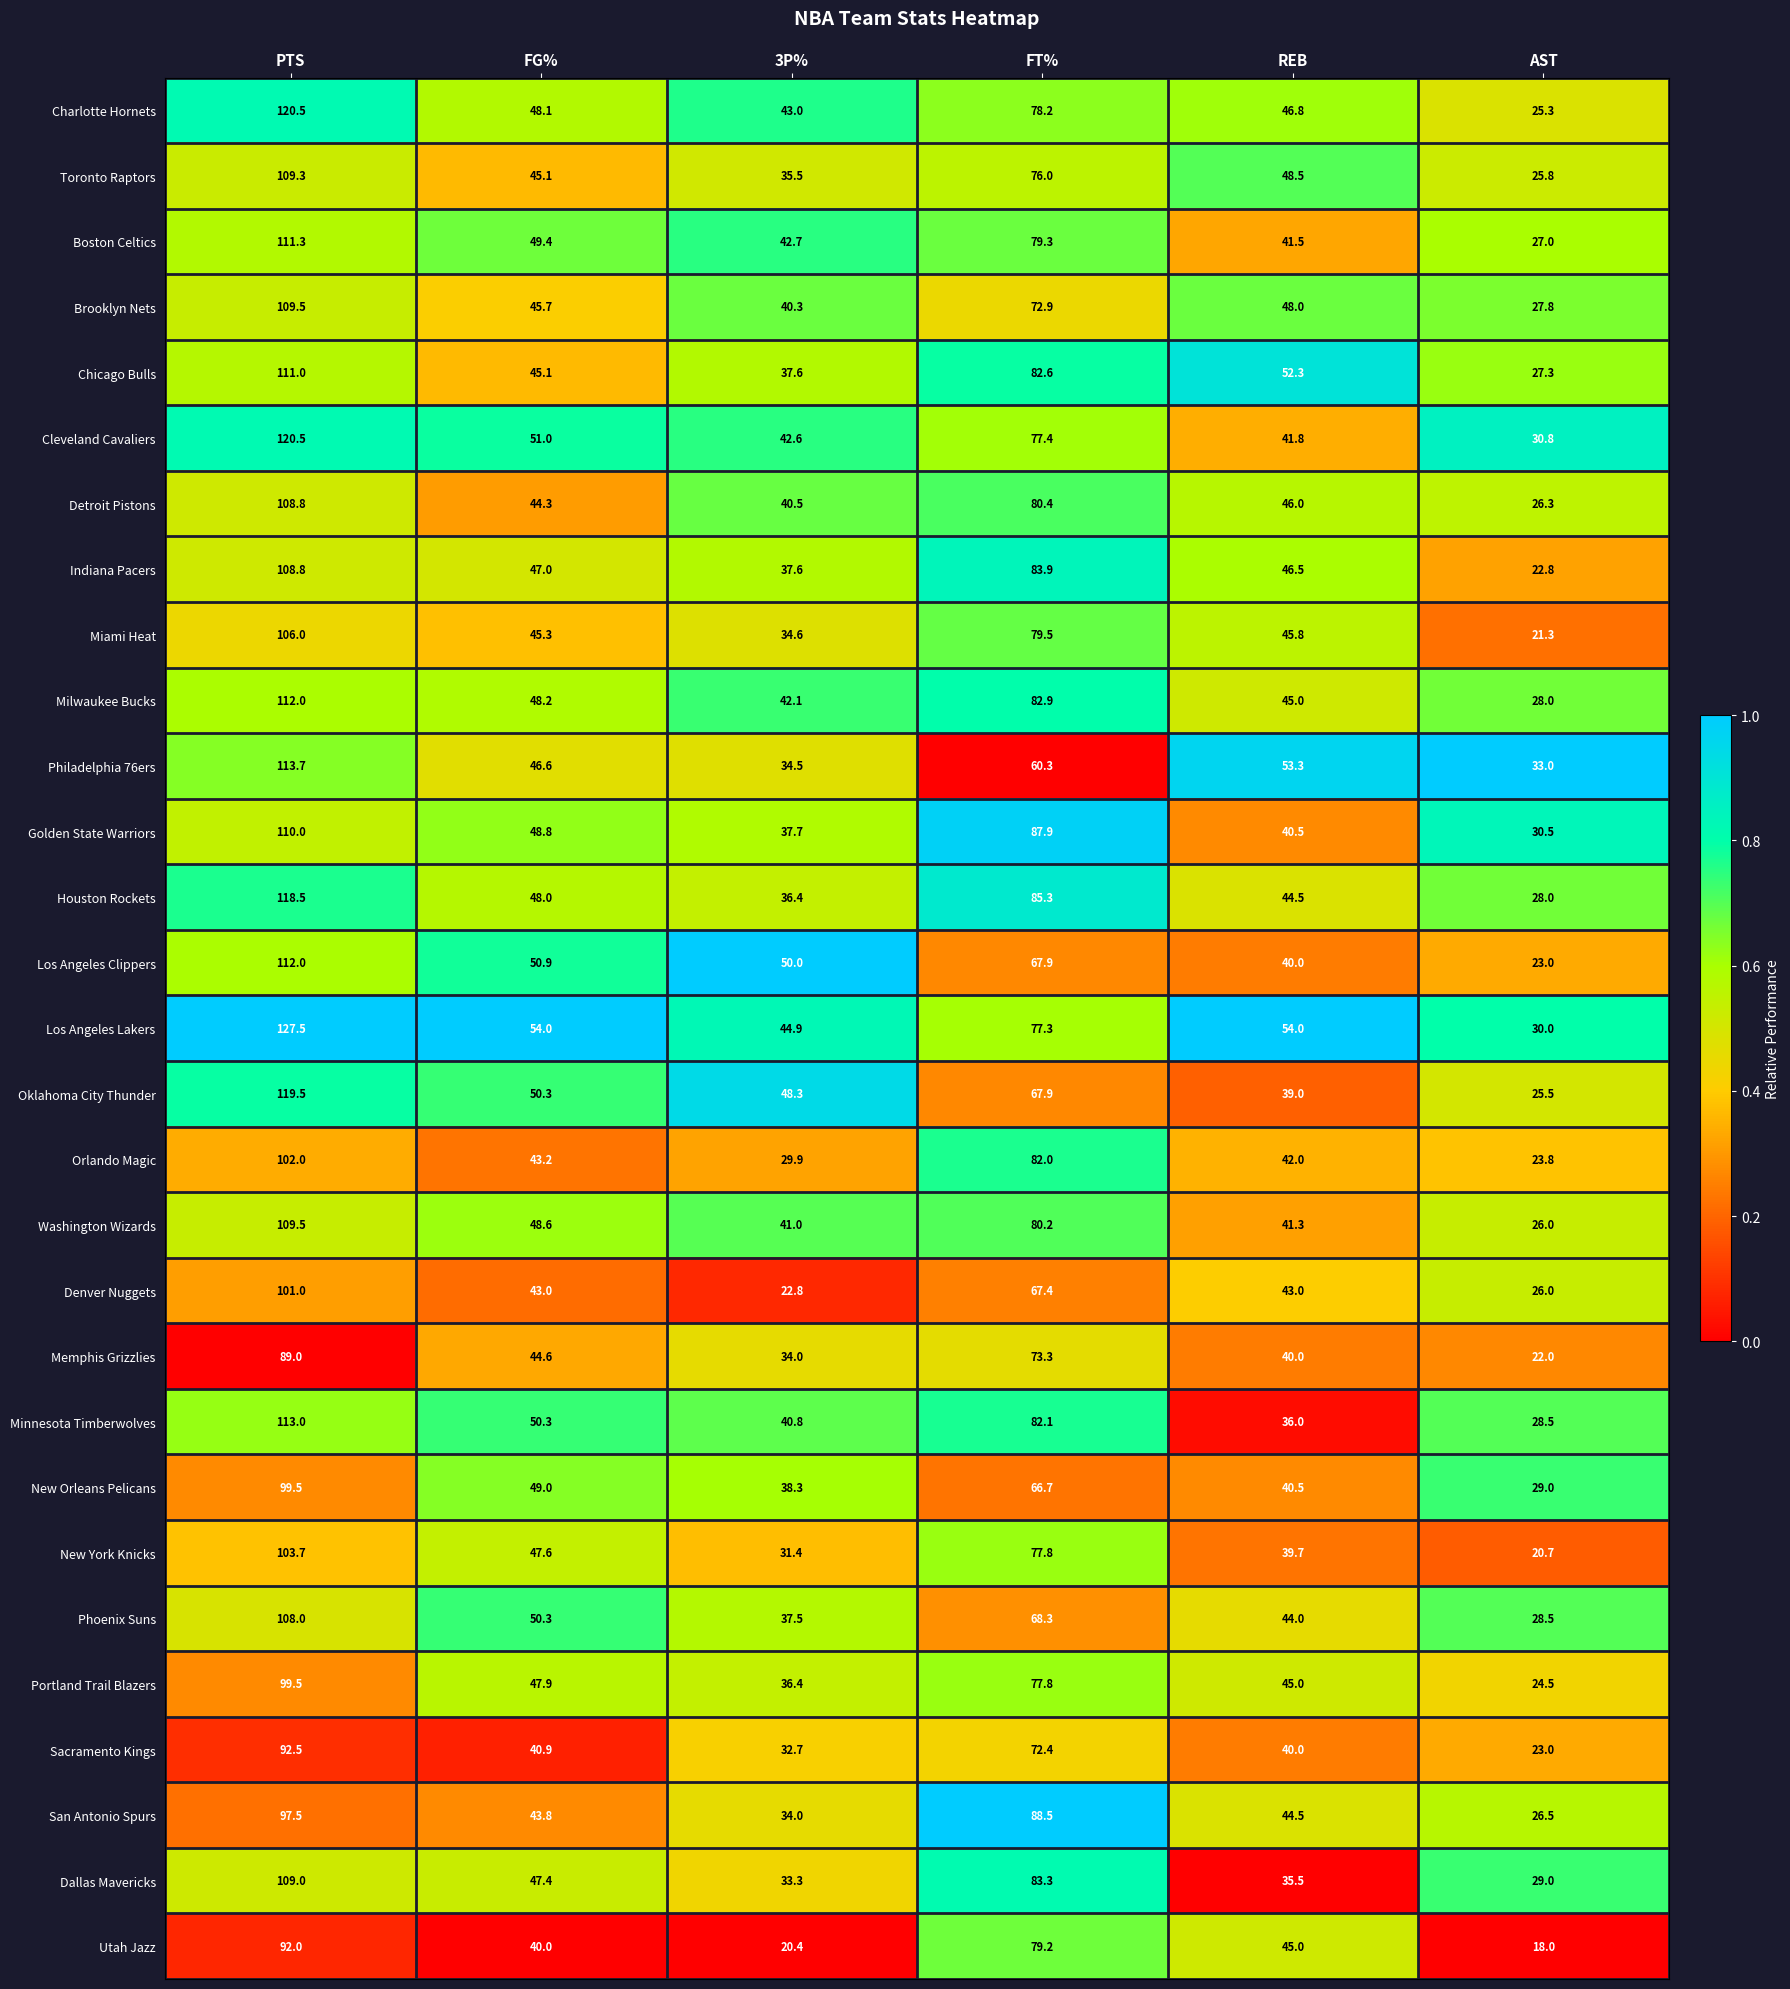

What is the sum of all Brooklyn Nets values?

344.2